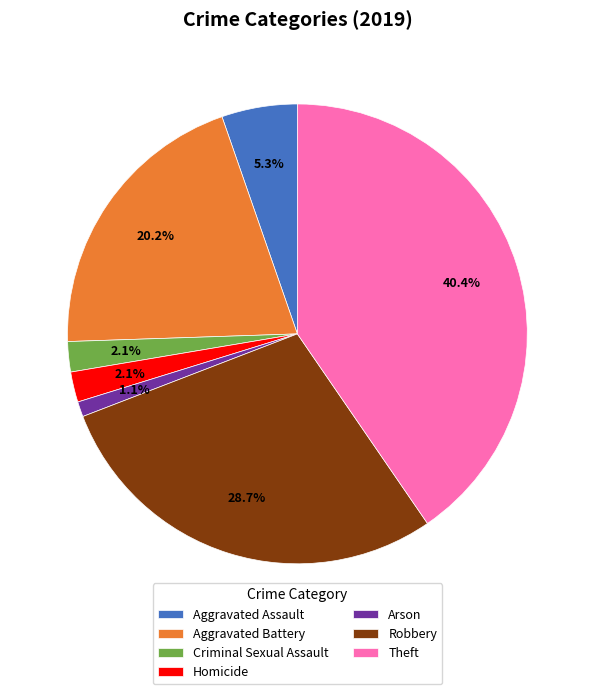

Which slice is the smallest?

Arson